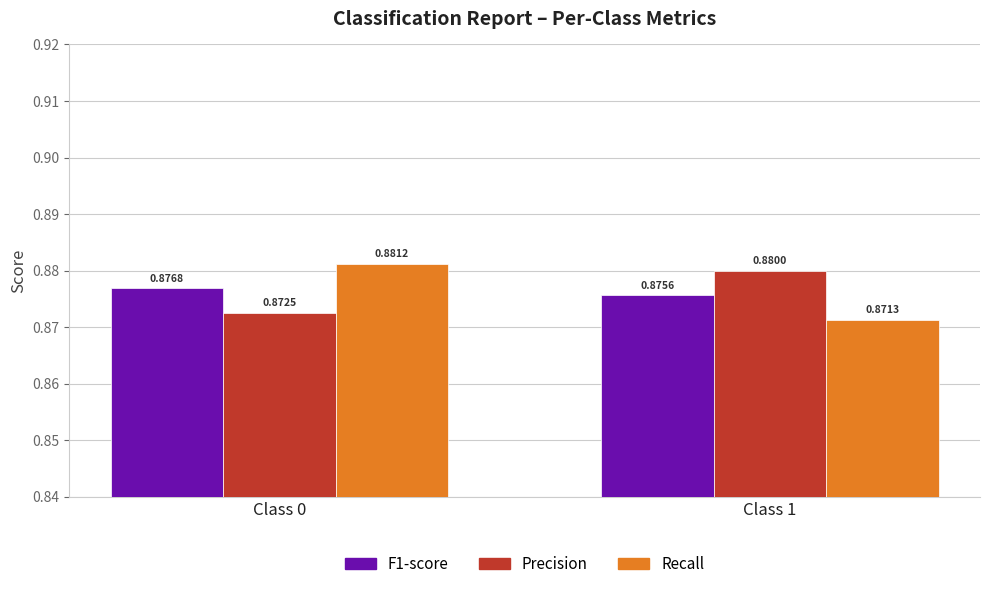

At which category is the sum across all series the highest?

Class 0